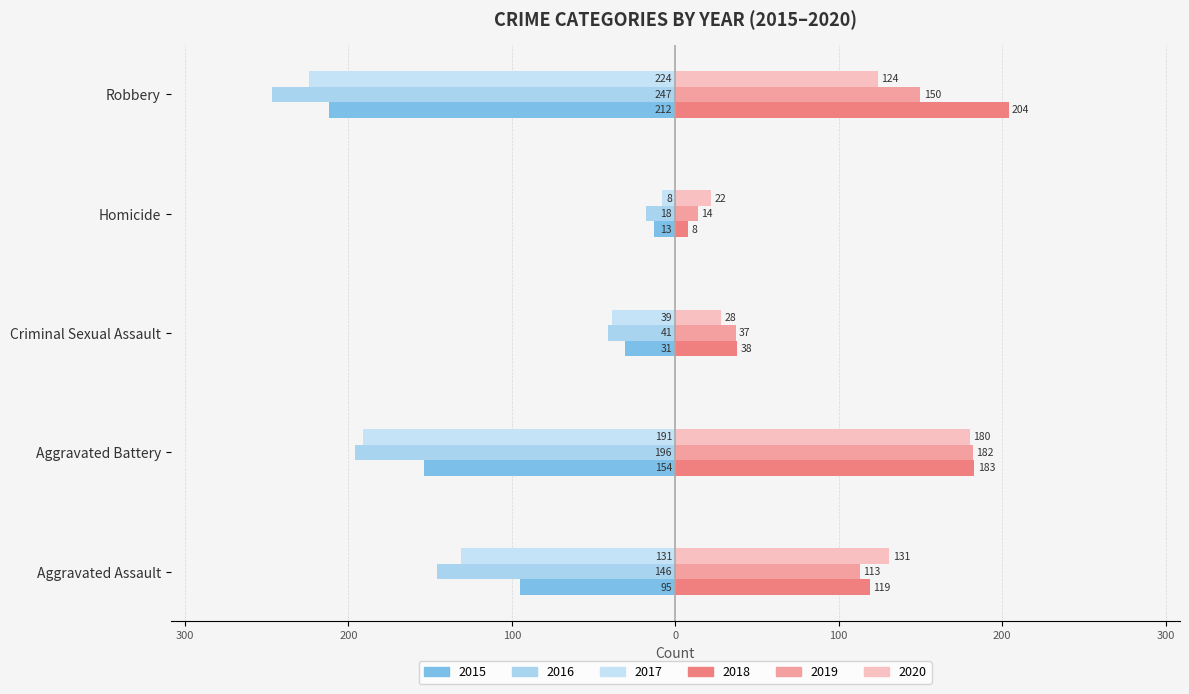

What is the highest value of the 2017 series?

-8